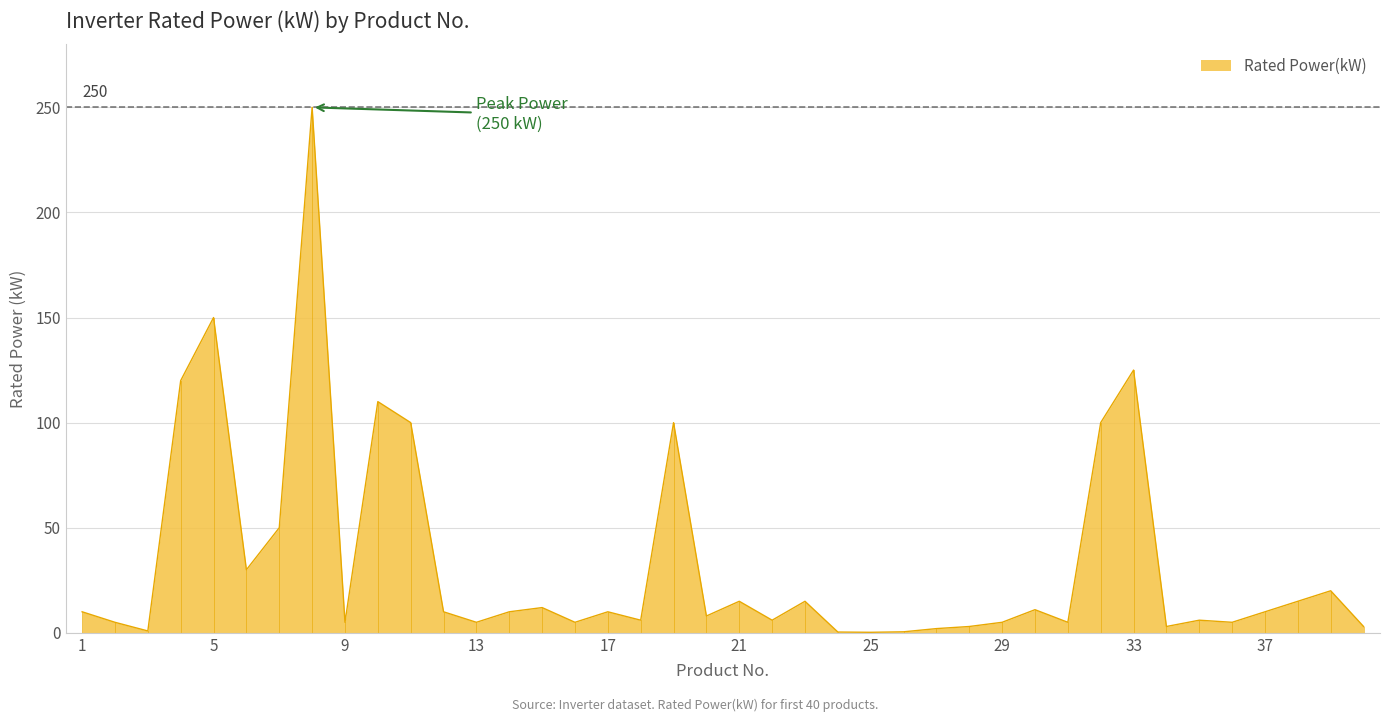

What is the maximum value shown in the chart?

250.0